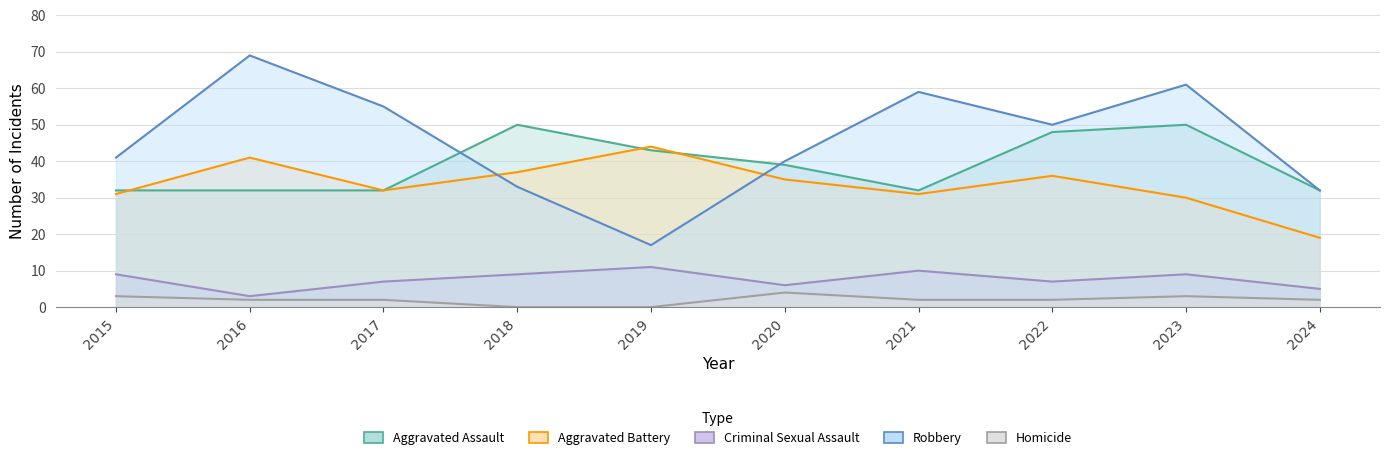

What is the maximum value for Homicide?

4